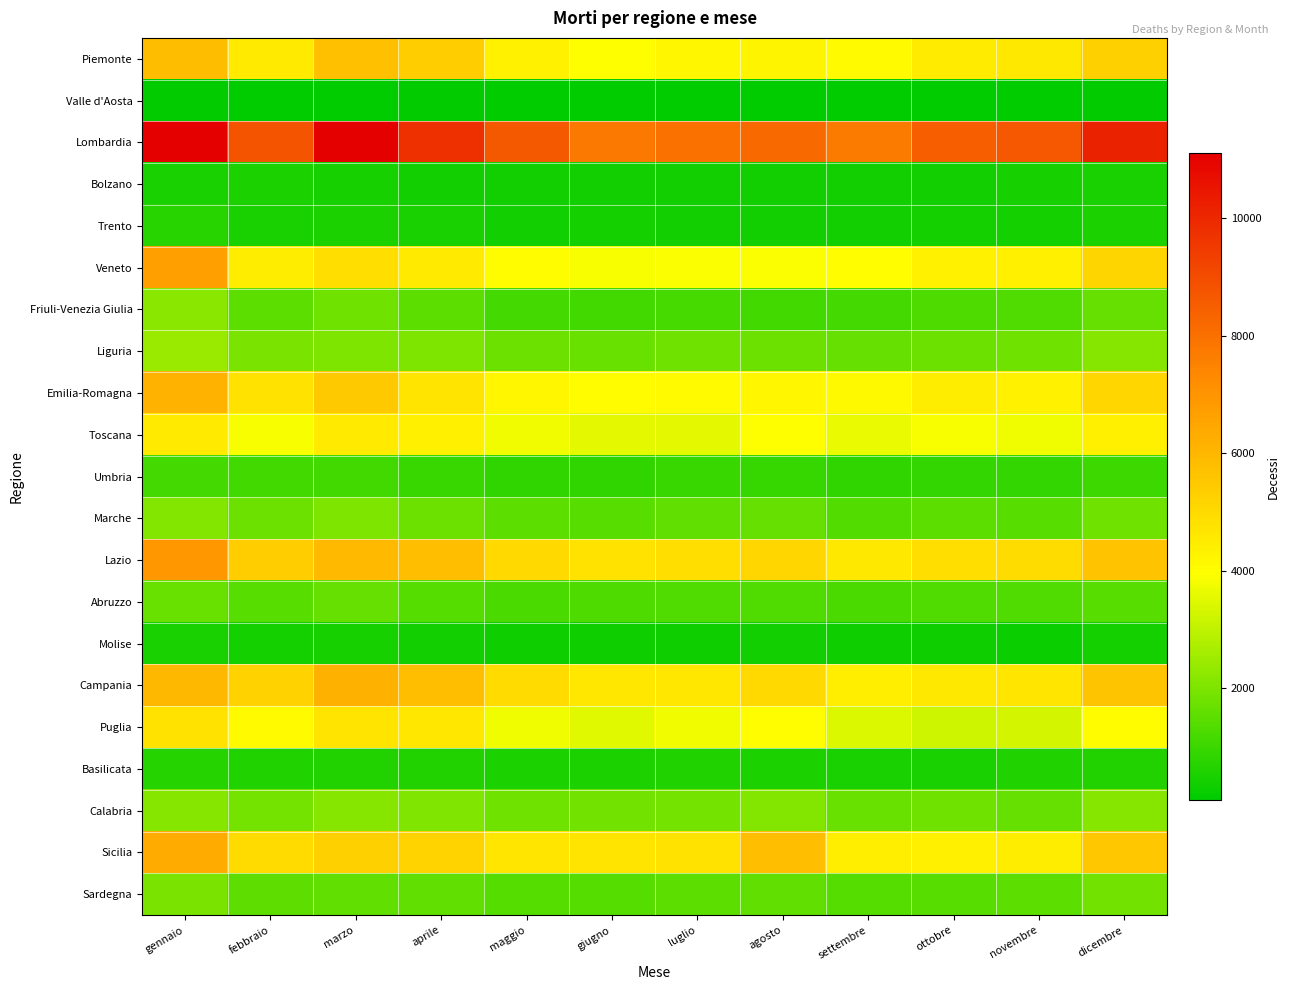

Reading left to right, transcribe all the data shown in this chart.

Piemonte: gennaio=5836	febbraio=4557	marzo=5773	aprile=5345	maggio=4341	giugno=3962	luglio=4191	agosto=4229	settembre=4079	ottobre=4505	novembre=4577	dicembre=5288
Valle d'Aosta: gennaio=151	febbraio=128	marzo=135	aprile=164	maggio=121	giugno=92	luglio=100	agosto=117	settembre=123	ottobre=126	novembre=124	dicembre=152
Lombardia: gennaio=11081	febbraio=8827	marzo=11110	aprile=9753	maggio=8618	giugno=7777	luglio=7982	agosto=8200	settembre=7752	ottobre=8514	novembre=8660	dicembre=10163
Bolzano: gennaio=505	febbraio=530	marzo=458	aprile=380	maggio=379	giugno=379	luglio=363	agosto=384	settembre=365	ottobre=382	novembre=437	dicembre=491
Trento: gennaio=712	febbraio=487	marzo=530	aprile=482	maggio=363	giugno=416	luglio=391	agosto=369	settembre=381	ottobre=436	novembre=403	dicembre=532
Veneto: gennaio=6697	febbraio=4447	marzo=4908	aprile=4528	maggio=4016	giugno=3846	luglio=3893	agosto=3914	settembre=3975	ottobre=4313	novembre=4392	dicembre=5159
Friuli-Venezia Giulia: gennaio=2200	febbraio=1512	marzo=1807	aprile=1504	maggio=1146	giugno=1111	luglio=1169	agosto=1107	settembre=1127	ottobre=1267	novembre=1338	dicembre=1642
Liguria: gennaio=2446	febbraio=1957	marzo=1988	aprile=2014	maggio=1764	giugno=1691	luglio=1775	agosto=1756	settembre=1645	ottobre=1741	novembre=1786	dicembre=2136
Emilia-Romagna: gennaio=6141	febbraio=4781	marzo=5482	aprile=4711	maggio=4207	giugno=4036	luglio=4059	agosto=4195	settembre=4099	ottobre=4441	novembre=4340	dicembre=5117
Toscana: gennaio=4530	febbraio=3846	marzo=4565	aprile=4385	maggio=3777	giugno=3553	luglio=3544	agosto=3945	settembre=3642	ottobre=3853	novembre=3749	dicembre=4365
Umbria: gennaio=1155	febbraio=1102	marzo=1123	aprile=977	maggio=863	giugno=825	luglio=953	agosto=923	settembre=860	ottobre=893	novembre=880	dicembre=1027
Marche: gennaio=2089	febbraio=1730	marzo=2023	aprile=1741	maggio=1501	giugno=1463	luglio=1588	agosto=1671	settembre=1360	ottobre=1489	novembre=1469	dicembre=1786
Lazio: gennaio=6896	febbraio=5346	marzo=5941	aprile=5787	maggio=5004	giugno=4765	luglio=4909	agosto=5094	settembre=4572	ottobre=4875	novembre=4936	dicembre=5654
Abruzzo: gennaio=1717	febbraio=1460	marzo=1660	aprile=1400	maggio=1249	giugno=1267	luglio=1308	agosto=1327	settembre=1219	ottobre=1304	novembre=1318	dicembre=1428
Molise: gennaio=483	febbraio=398	marzo=479	aprile=381	maggio=327	giugno=324	luglio=346	agosto=357	settembre=331	ottobre=326	novembre=307	dicembre=406
Campania: gennaio=5982	febbraio=5248	marzo=6182	aprile=5799	maggio=4976	giugno=4630	luglio=4619	agosto=5000	settembre=4407	ottobre=4607	novembre=4673	dicembre=5625
Puglia: gennaio=4770	febbraio=4067	marzo=4728	aprile=4651	maggio=3727	giugno=3533	luglio=3770	agosto=3978	settembre=3445	ottobre=3229	novembre=3280	dicembre=4012
Basilicata: gennaio=692	febbraio=581	marzo=647	aprile=622	maggio=556	giugno=555	luglio=575	agosto=561	settembre=512	ottobre=517	novembre=572	dicembre=618
Calabria: gennaio=2144	febbraio=1867	marzo=2138	aprile=2035	maggio=1794	giugno=1851	luglio=1867	agosto=2085	settembre=1710	ottobre=1813	novembre=1663	dicembre=2144
Sicilia: gennaio=6365	febbraio=4974	marzo=5270	aprile=5186	maggio=4664	giugno=4722	luglio=4756	agosto=5785	settembre=4431	ottobre=4370	novembre=4454	dicembre=5536
Sardegna: gennaio=1958	febbraio=1544	marzo=1560	aprile=1589	maggio=1409	giugno=1403	luglio=1510	agosto=1597	settembre=1421	ottobre=1462	novembre=1512	dicembre=1820